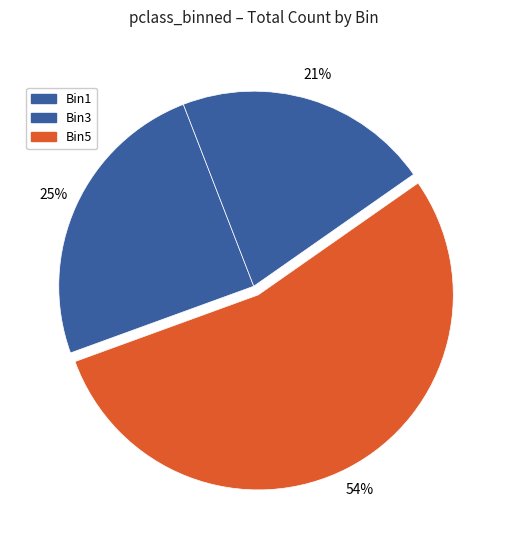

How many slices are in this pie chart?

3